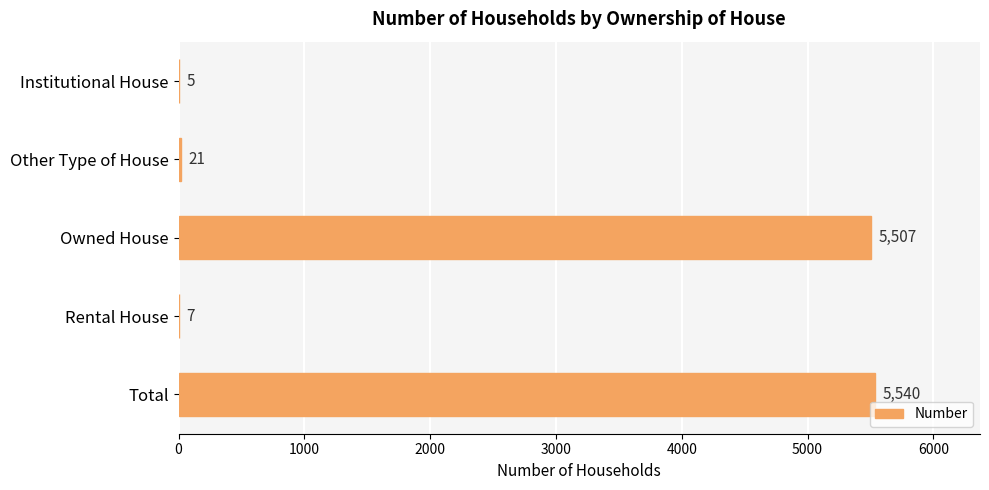

Approximately how many times larger is the value at Rental House compared to Other Type of House?

0.3